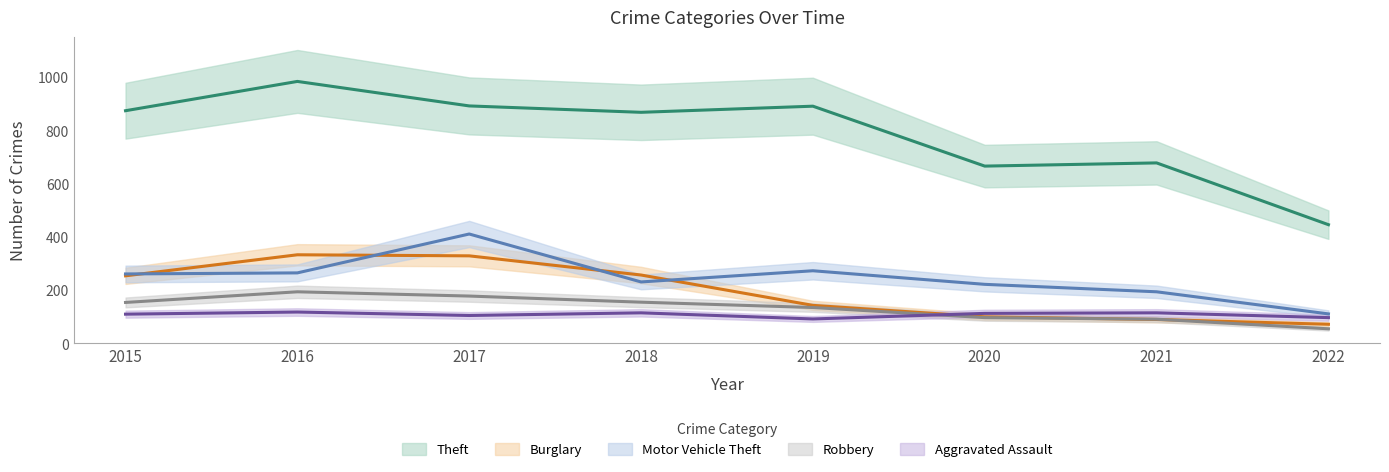

The Motor Vehicle Theft series shows 273 at 2019. True or false?

True